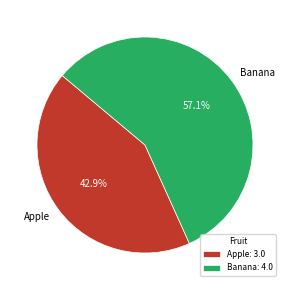

Between Banana and Apple, which is larger?

Banana